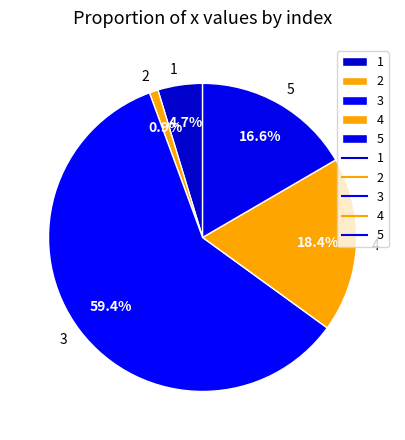

Rank the categories by value from highest to lowest.

3, 4, 5, 1, 2